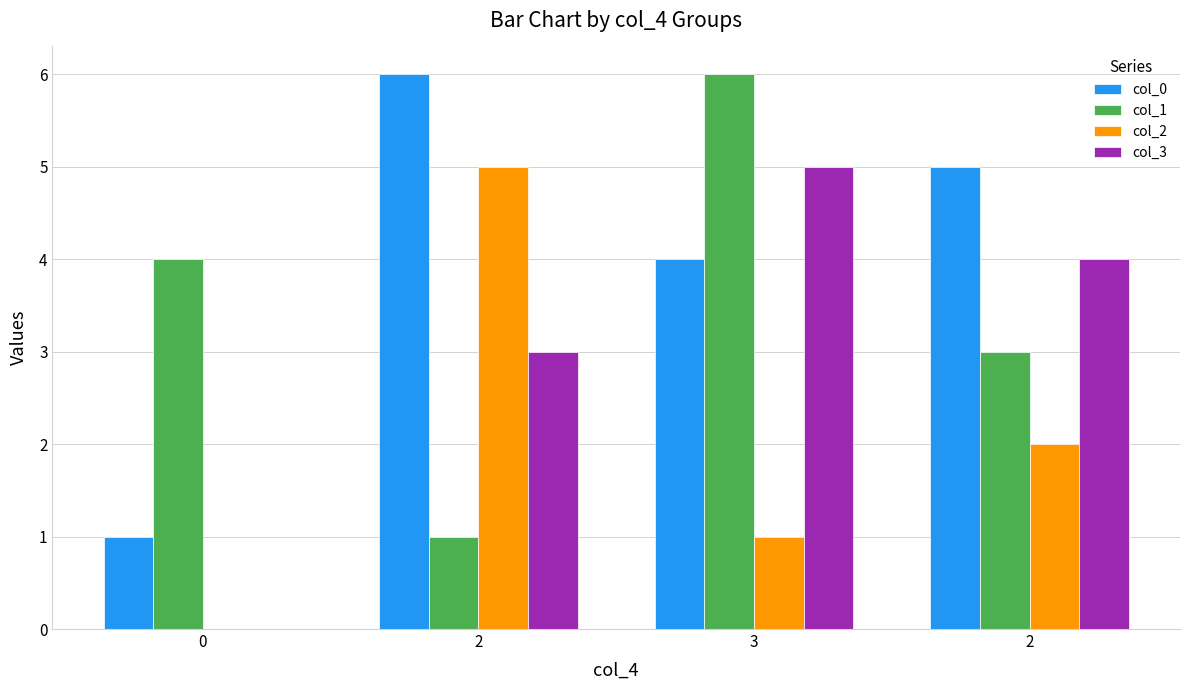

Reading left to right, transcribe all the data shown in this chart.

col_0: 0=1	2=6	3=4	2=5
col_1: 0=4	2=1	3=6	2=3
col_2: 0=0	2=5	3=1	2=2
col_3: 0=0	2=3	3=5	2=4